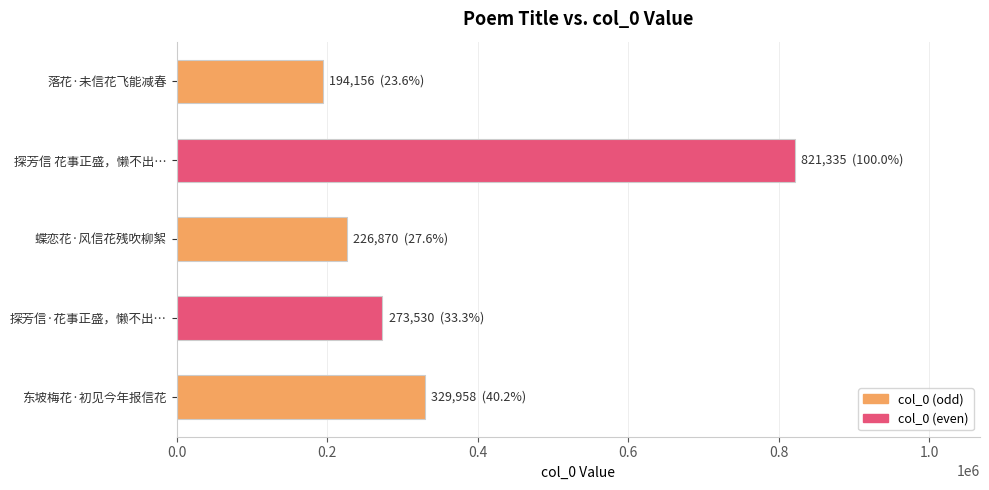

Is it true that the value at 东坡梅花·初见今年报信花 is 543955?

False